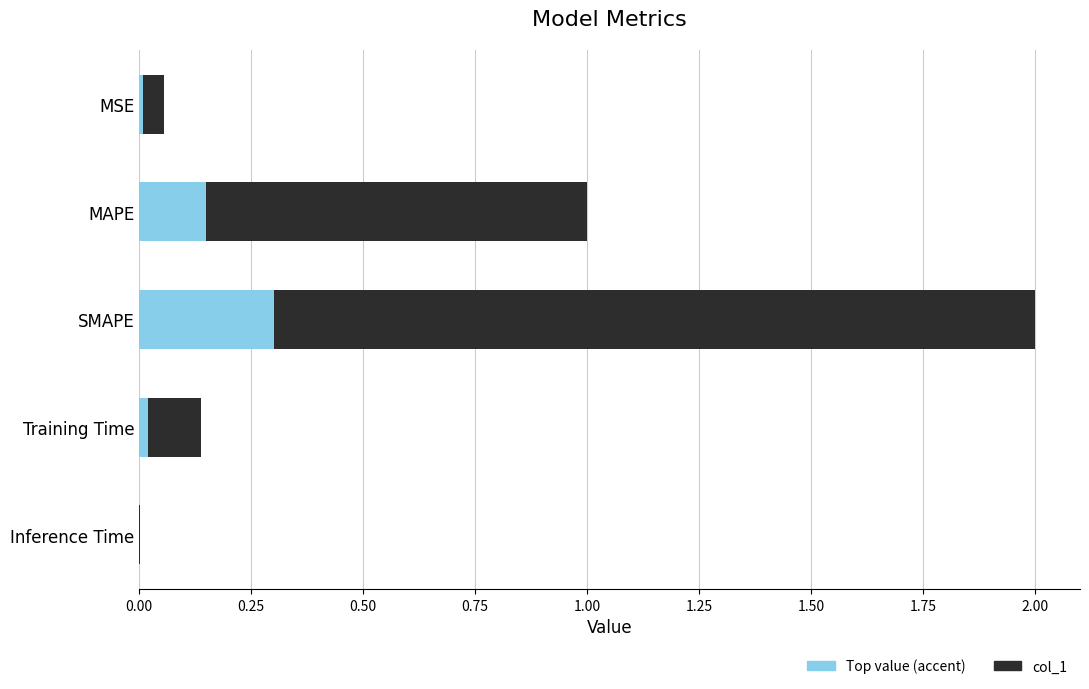

The Top value (accent) series shows 0.0 at Training Time. True or false?

True